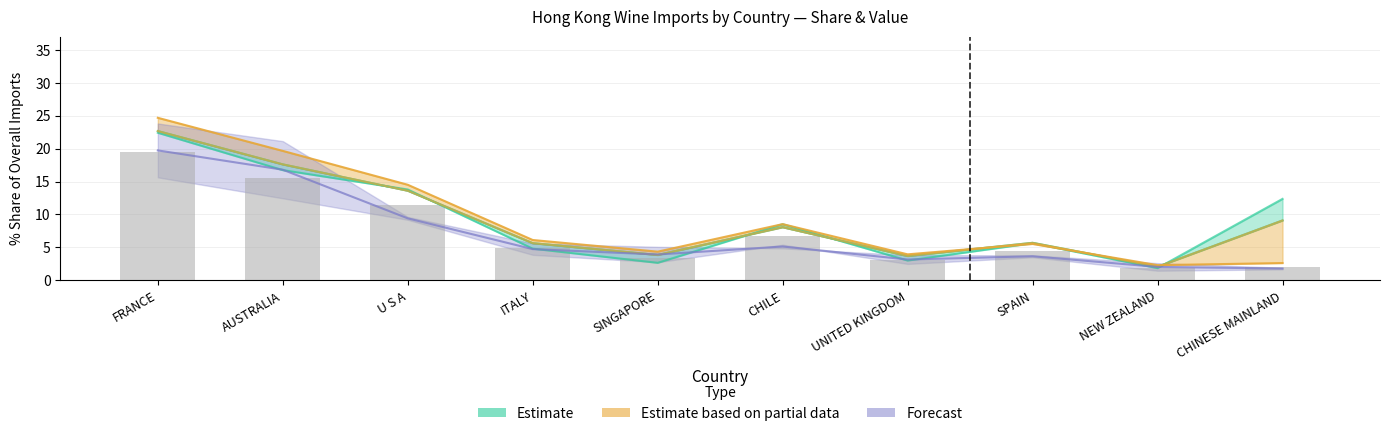

At which label is 201812_Share closest to 12?

U S A